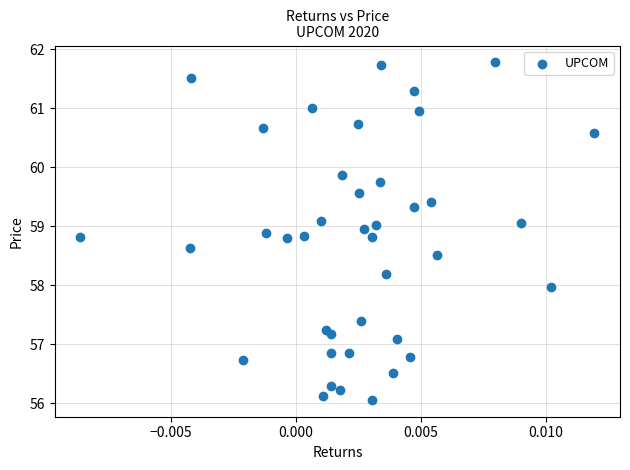

What is the range of Y values (max minus min)?

5.7